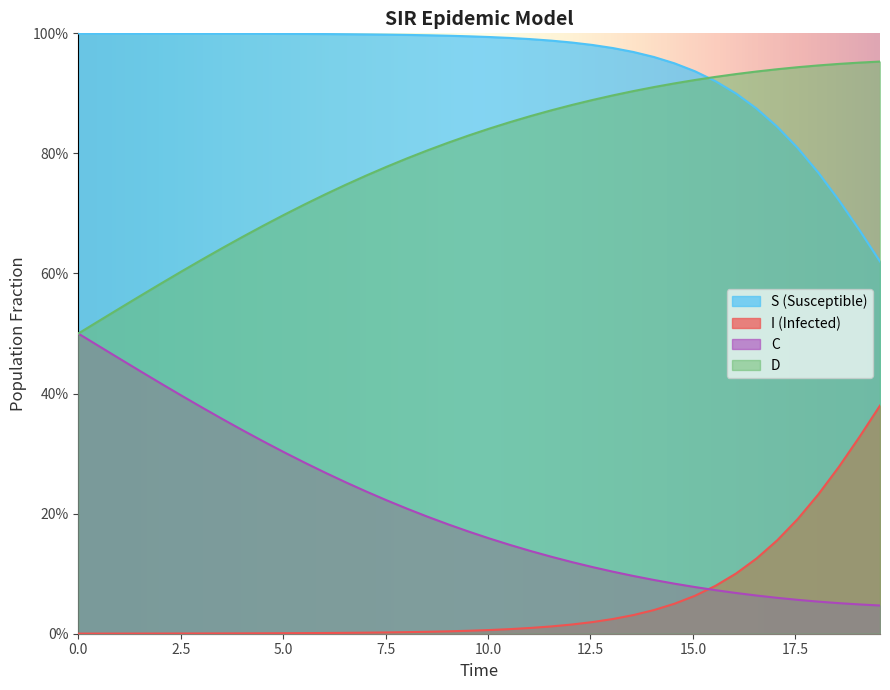

What are all the series names shown in the legend?

S (Susceptible), I (Infected), C, D